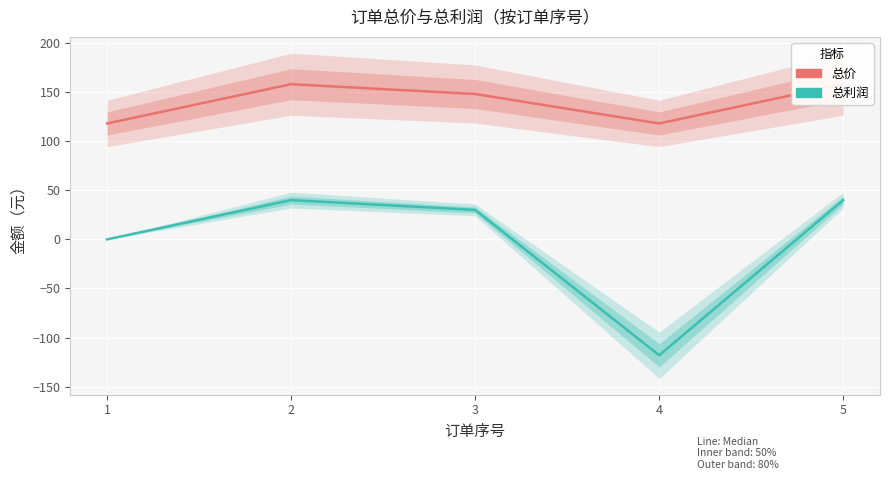

True or false: 总价 and 总利润 cross at least once.

False